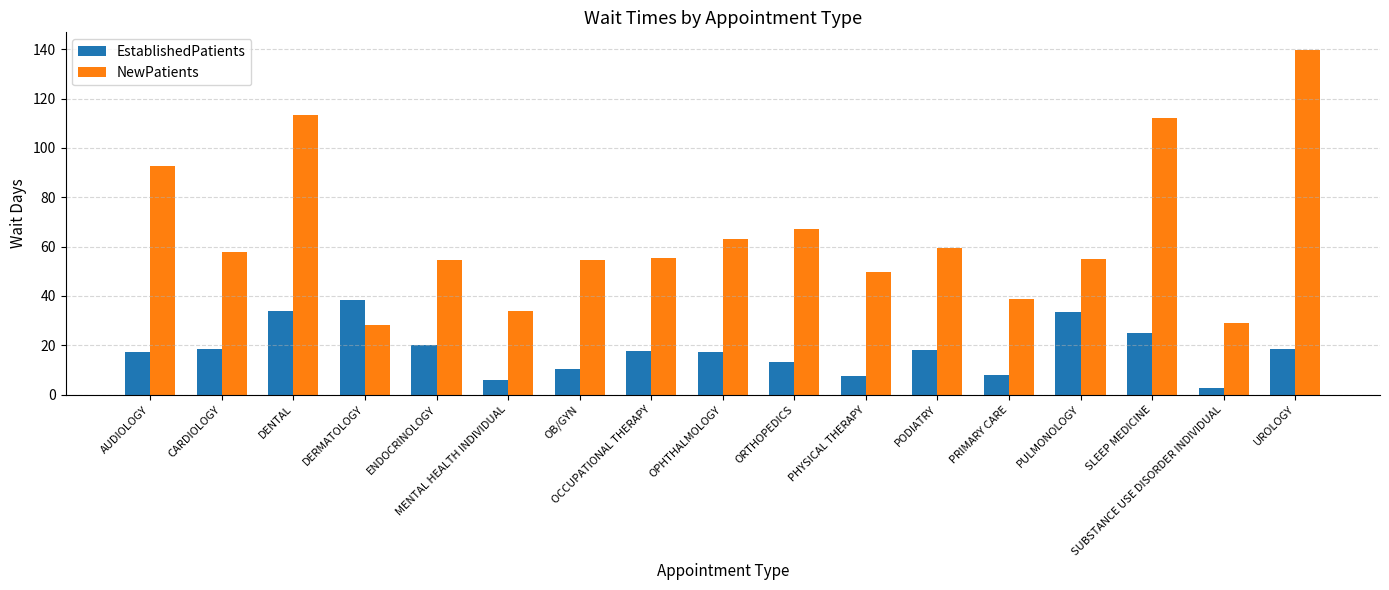

Rank the series at PULMONOLOGY from highest to lowest value.

NewPatients, EstablishedPatients